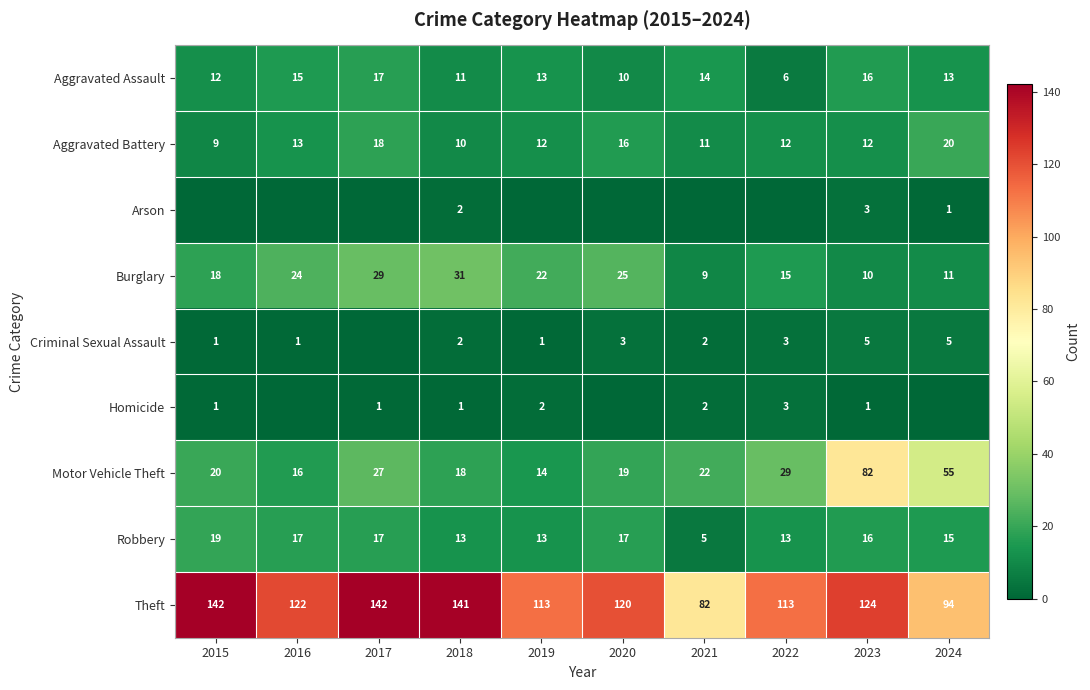

How many values in the Robbery series are below 16?

5